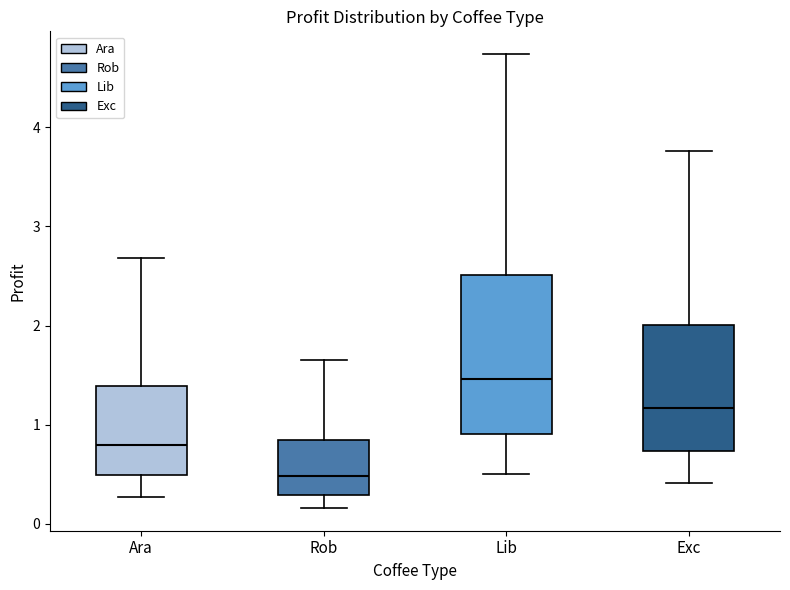

Reading left to right, read every box against the y-axis: the position of its median line, the range the box covers, and the ends of its whiskers. The values are not printed on the chart, so give them approximately, as read against the axis.

Ara: median 0.8, box 0.5 to 1.4, whiskers 0.3 to 2.7
Rob: median 0.5, box 0.3 to 0.8, whiskers 0.2 to 1.6
Lib: median 1.5, box 0.9 to 2.5, whiskers 0.5 to 4.7
Exc: median 1.2, box 0.7 to 2.0, whiskers 0.4 to 3.8